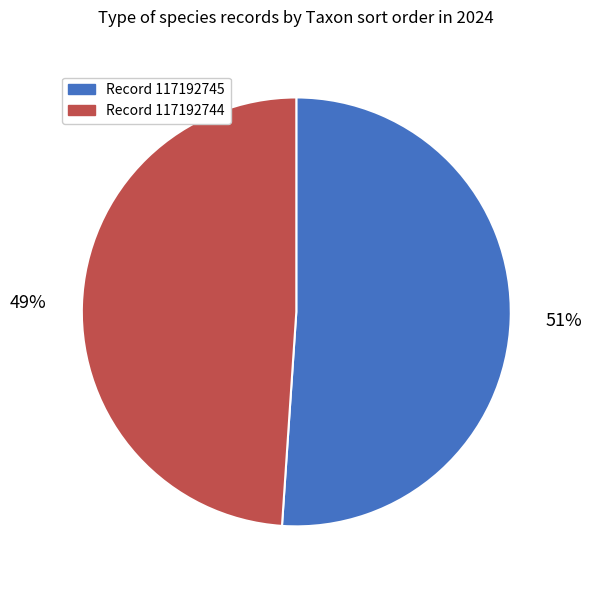

To the nearest percent, what is the difference between the largest and smallest slice percentages?

2%